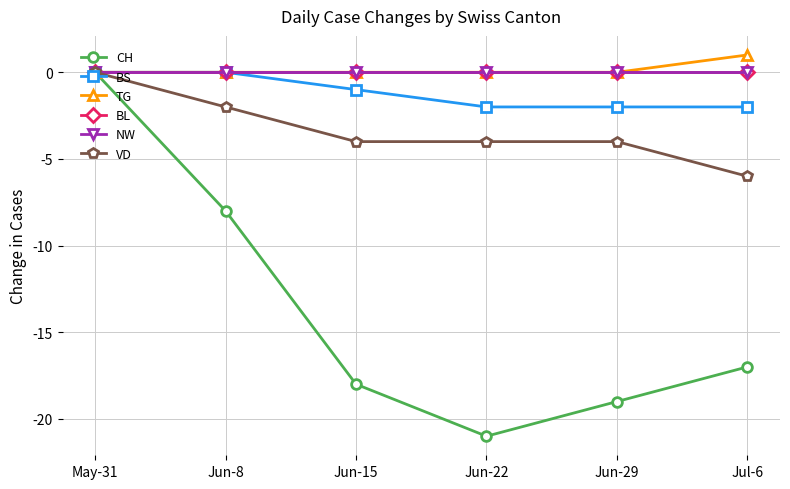

Does the chart have visible grid lines?

Yes